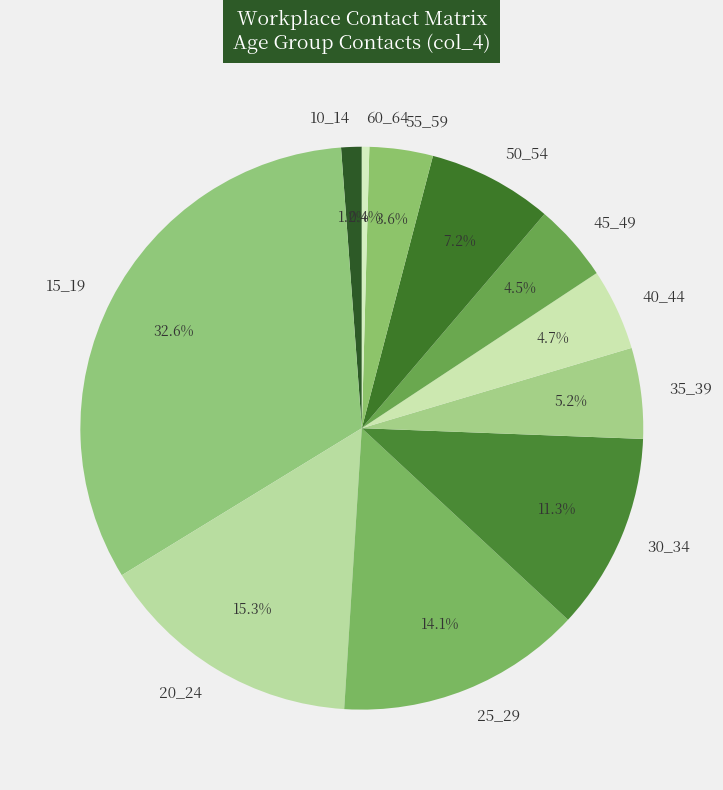

Does any single category account for the majority?

No